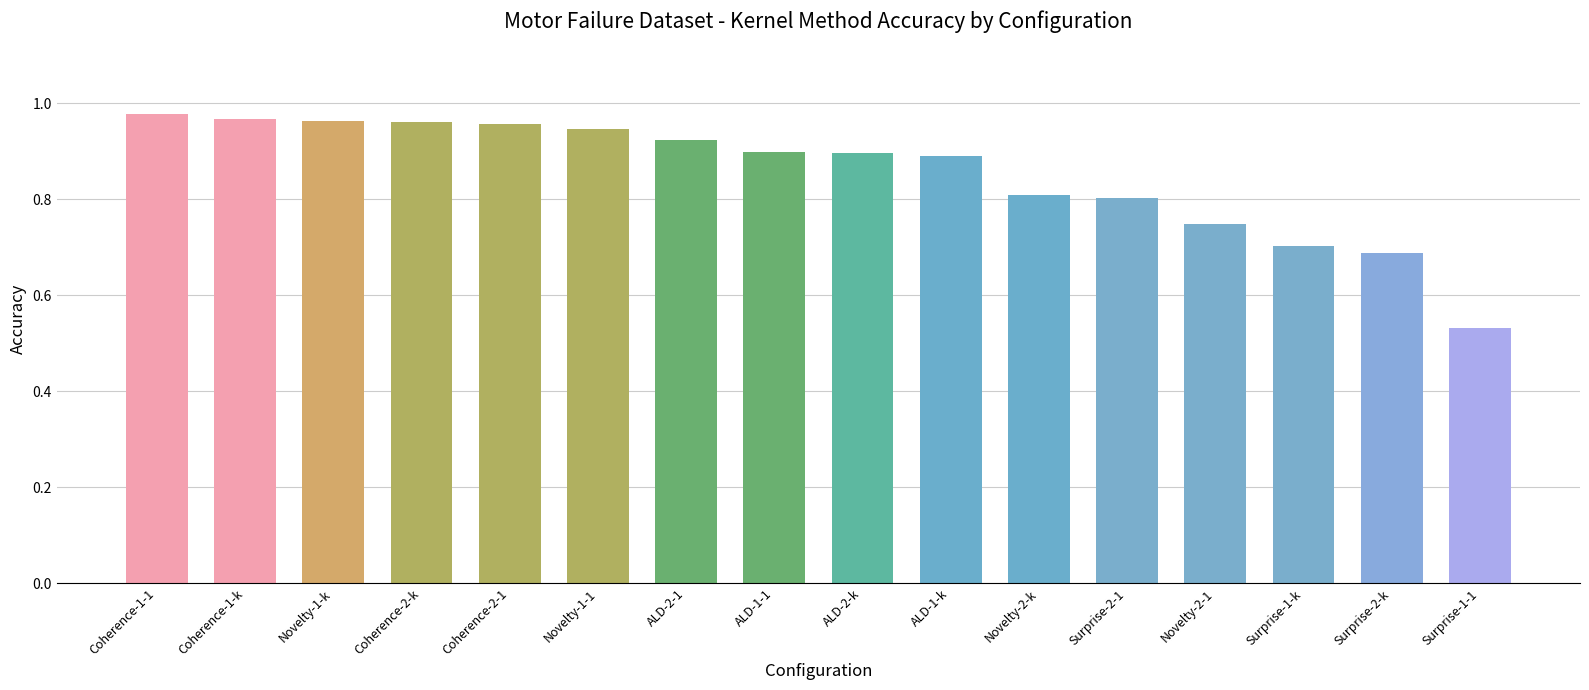

Is it true that the value at Surprise-2-k is 1.0?

False